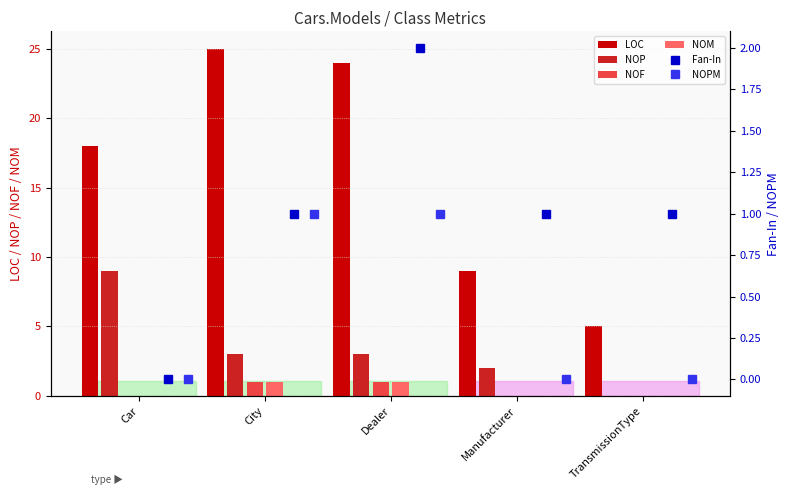

What is the difference between the maximum and minimum values in the NOM series?

1